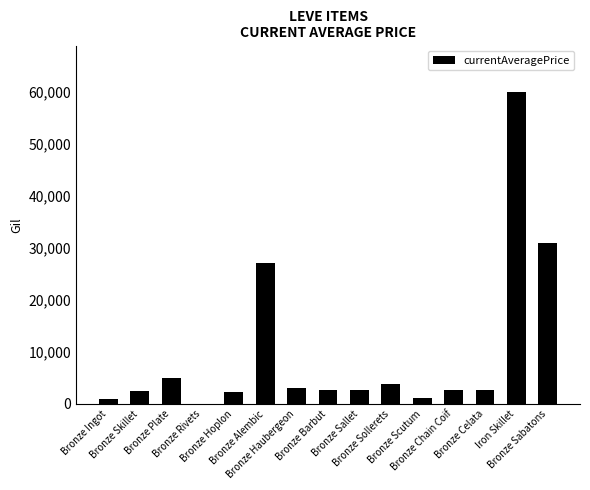

What is the maximum value shown in the chart?

60000.0